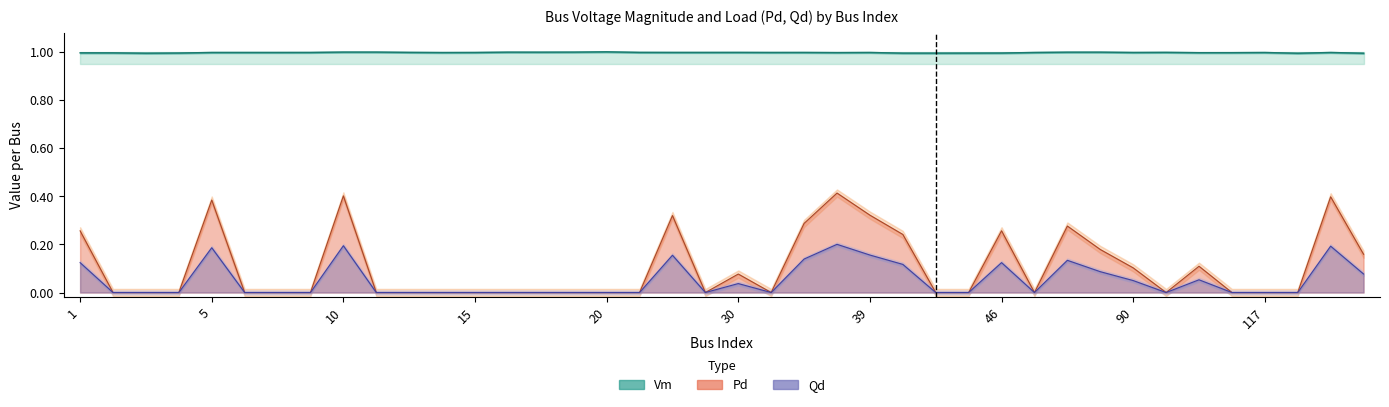

Is it true that Qd_center equals -0.1 at 9?

False